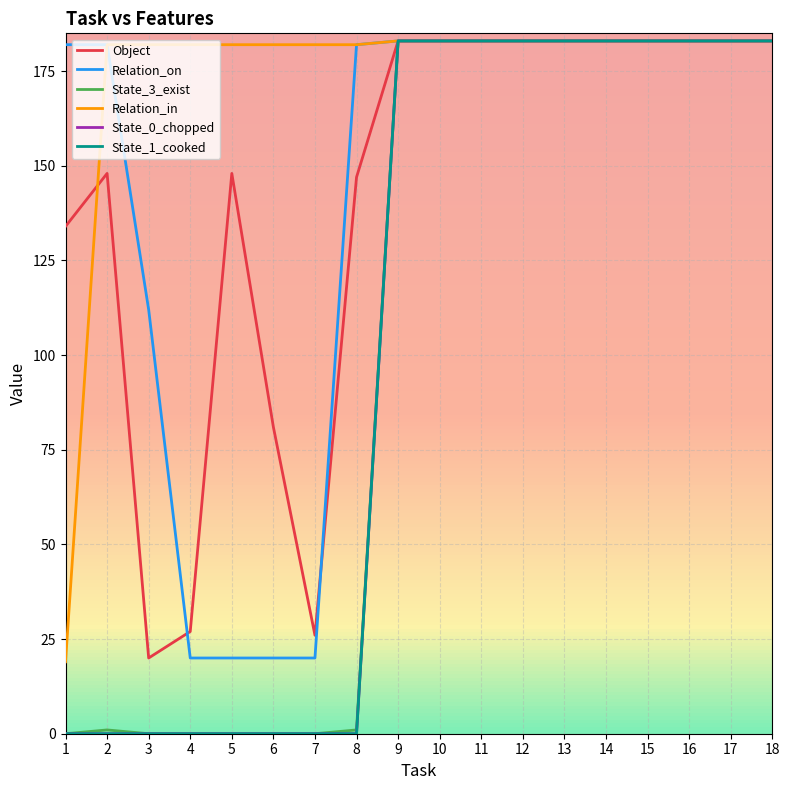

Is this an area chart (filled region under the line)?

No